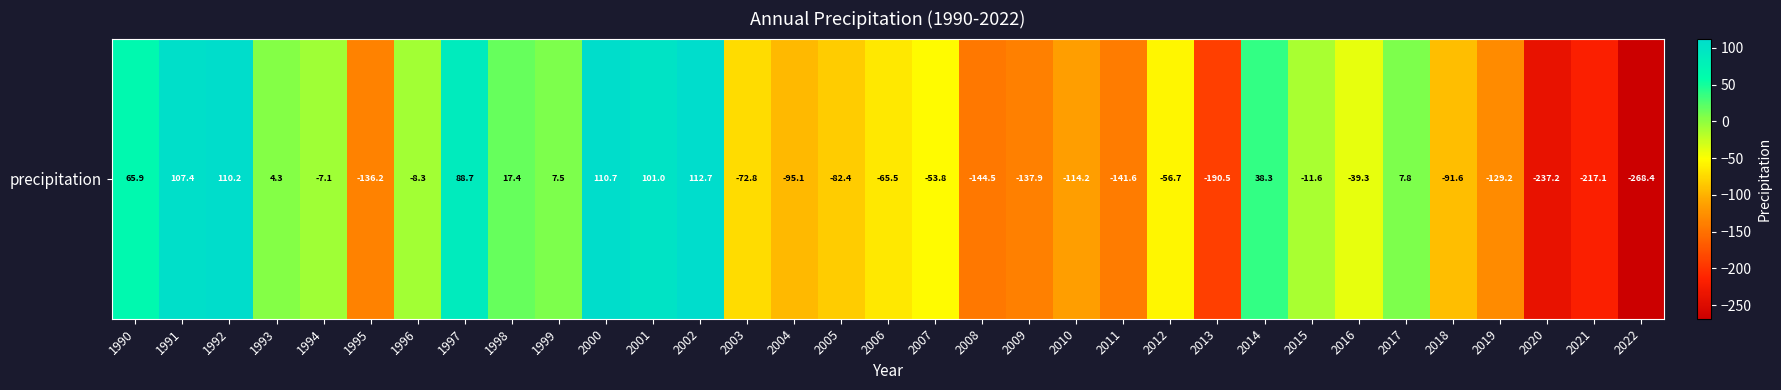

True or false: the data shows -268.4 at 2022.

True